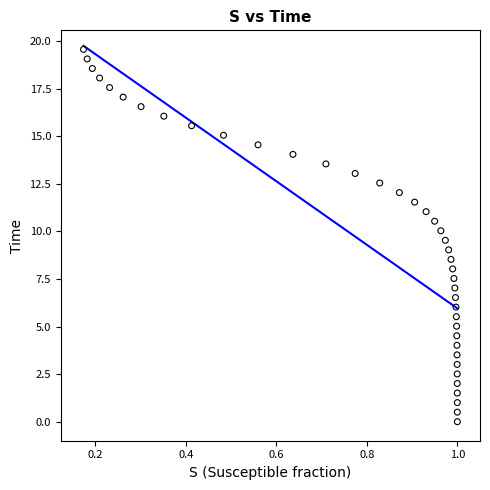

What is the range of X values (max minus min)?

0.8